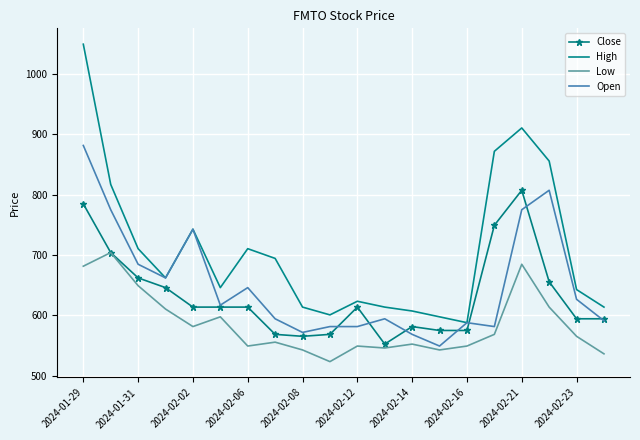

True or false: High and Low cross at least once.

False